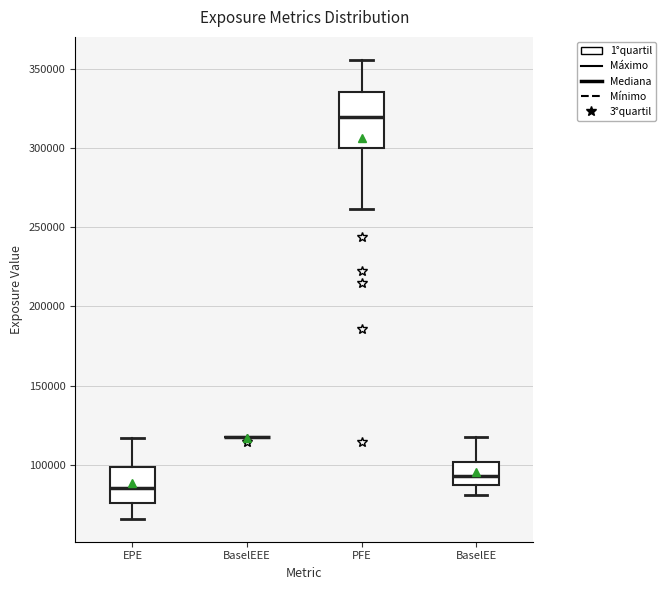

Reading left to right, transcribe this box plot: for each box, give where its median line is, the range the box spans, and where its two whiskers end, as read against the y-axis. The values are not printed on the chart, so give them approximately, as read against the axis.

EPE: median 85000, box 75000 to 100000, whiskers 65000 to 115000
BaselEEE: box collapsed to a line at 115000, whiskers 115000 to 115000
PFE: median 320000, box 300000 to 335000, whiskers 260000 to 355000
BaselEE: median 95000, box 90000 to 100000, whiskers 80000 to 115000